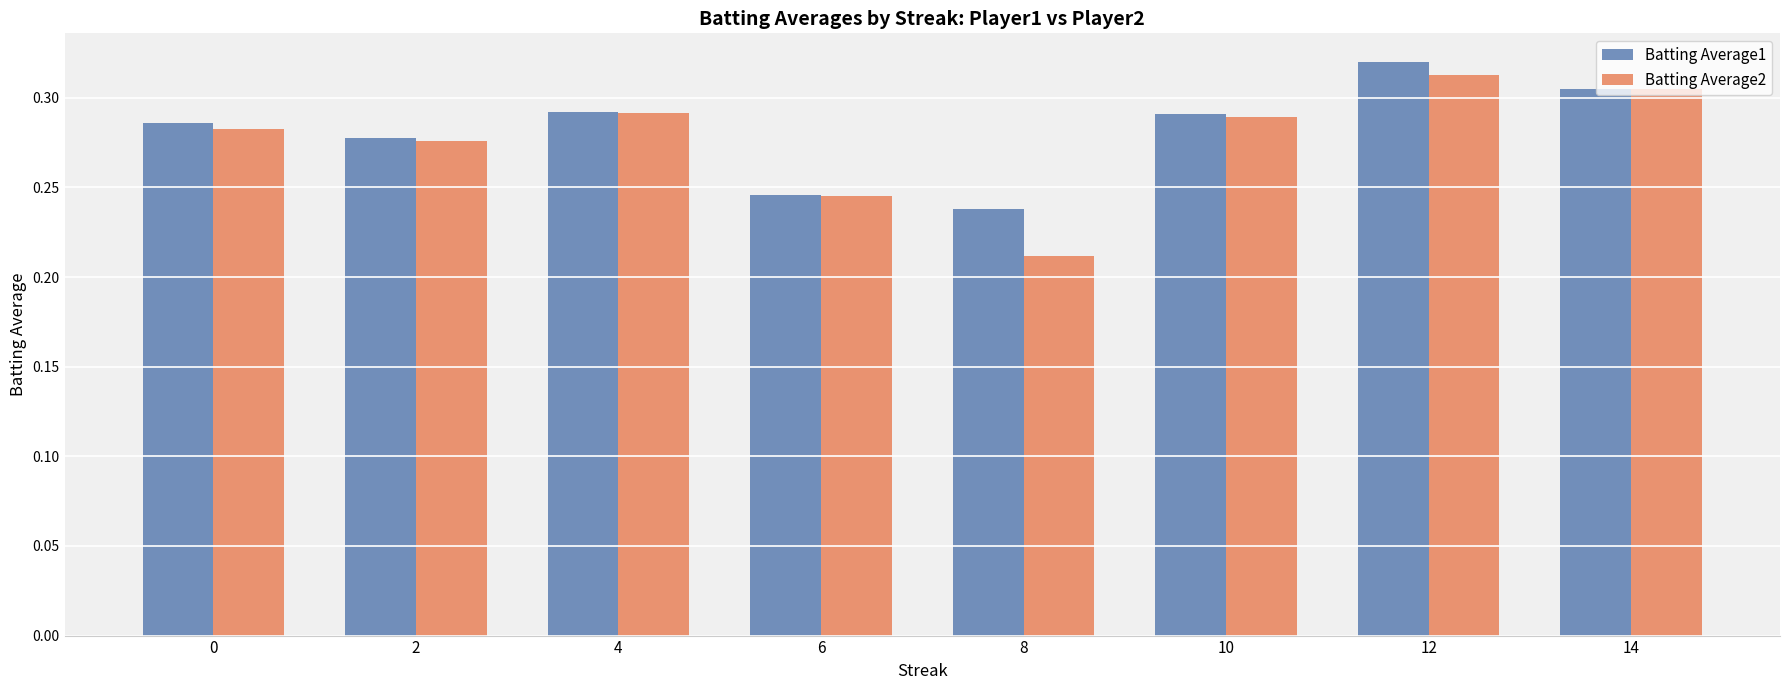

The Batting Average2 series shows 0.1 at 14. True or false?

False